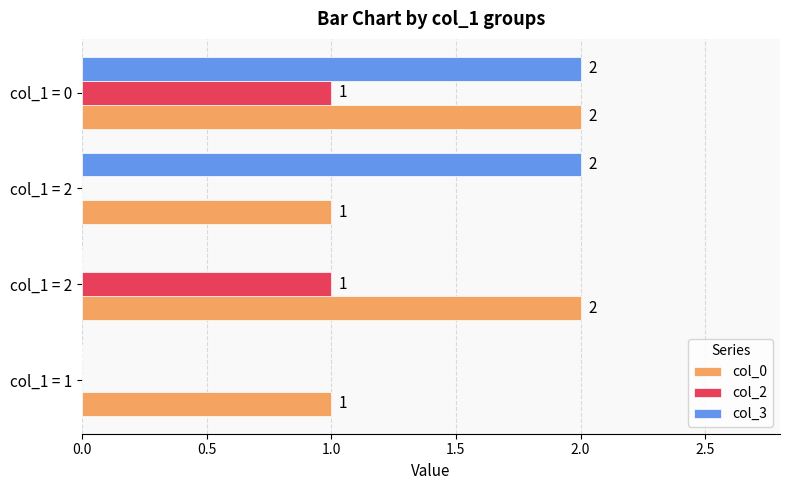

What are all the series names shown in the legend?

col_0, col_2, col_3